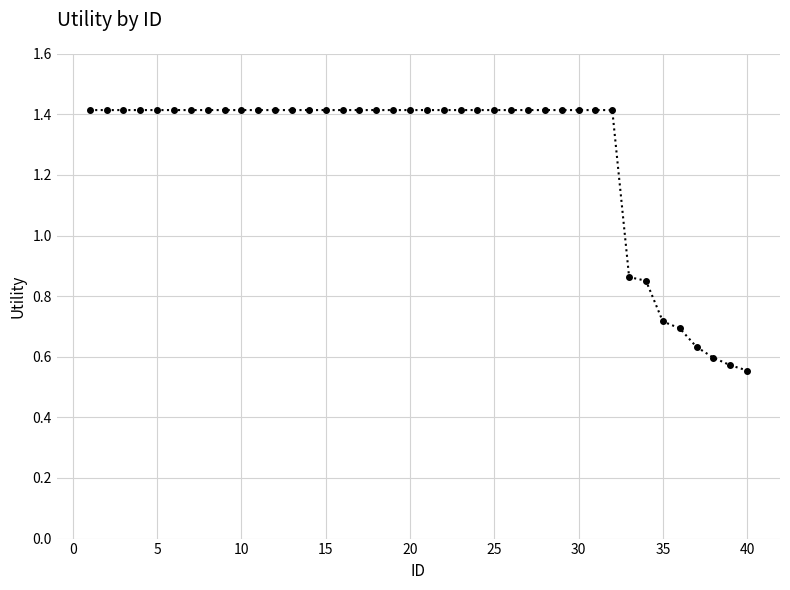

How many values are between 1 and 2?

32